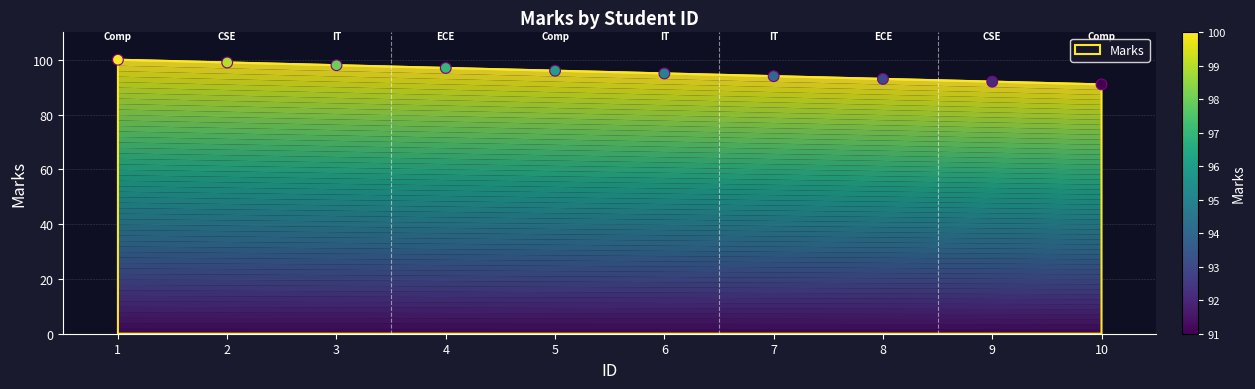

Between 3 and 9, which is larger?

3